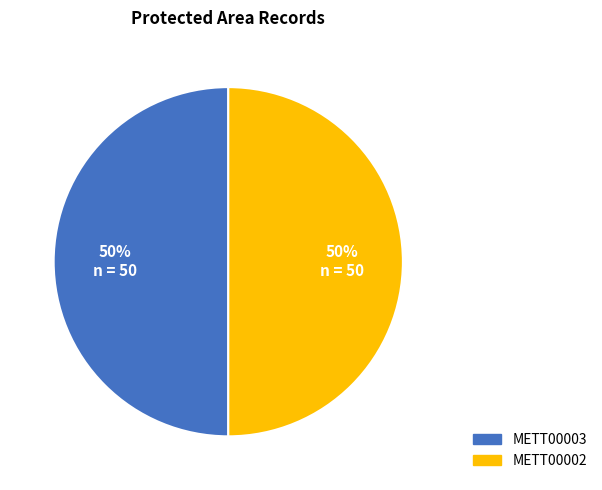

The METT00003 slice represents 37% of the pie. True or false?

False